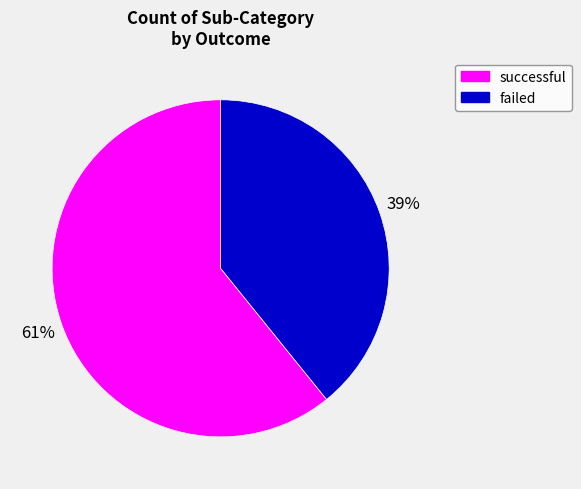

Is there a majority slice in this chart?

Yes